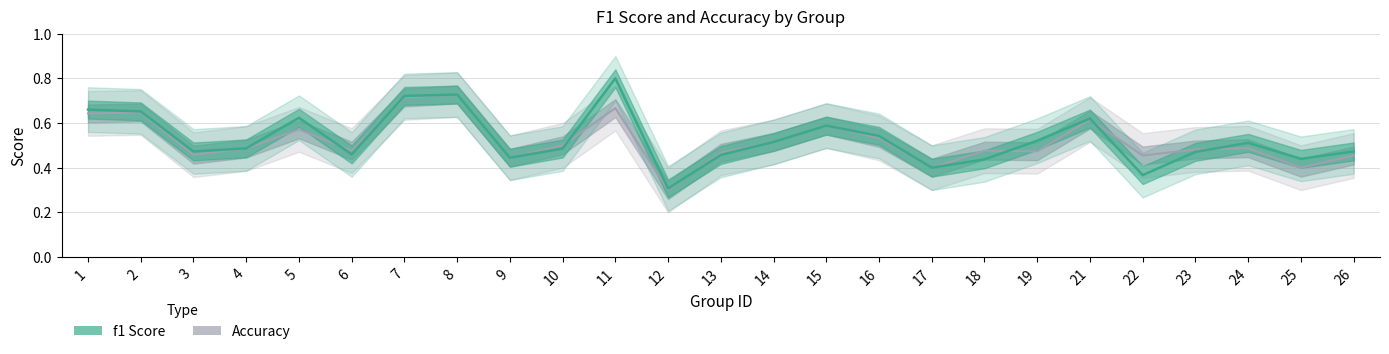

At how many categories does at least one series exceed 0?

25